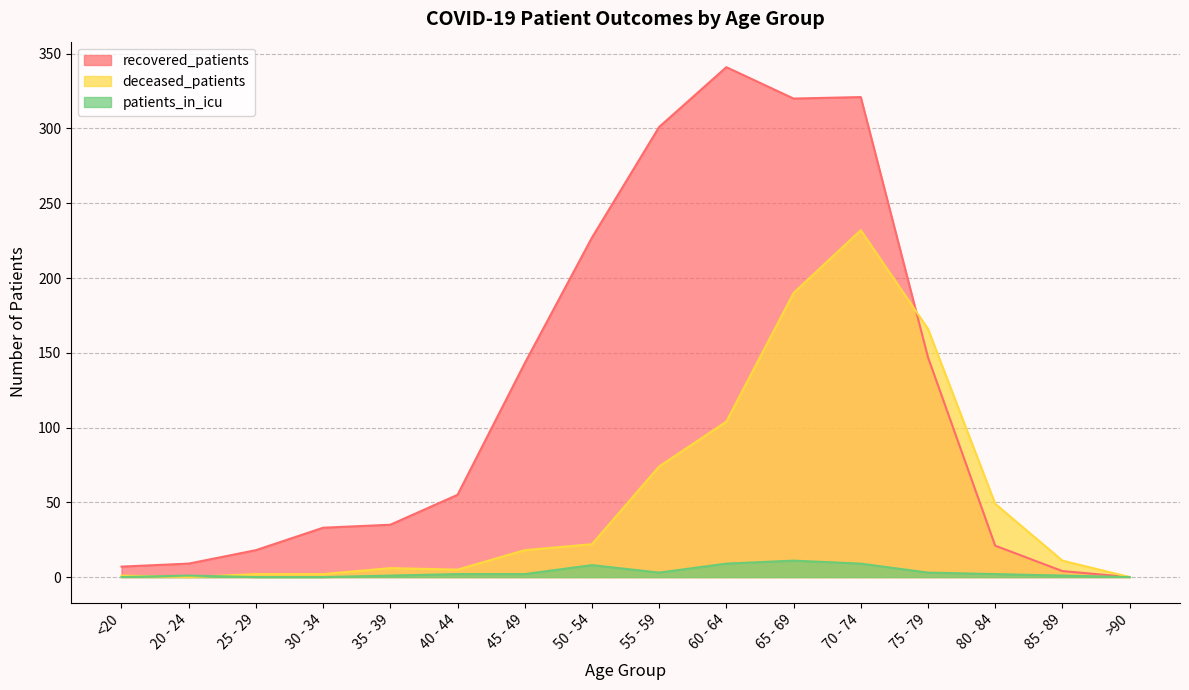

In patients_in_icu, how many points are lower than both neighbors (excluding endpoints)?

1